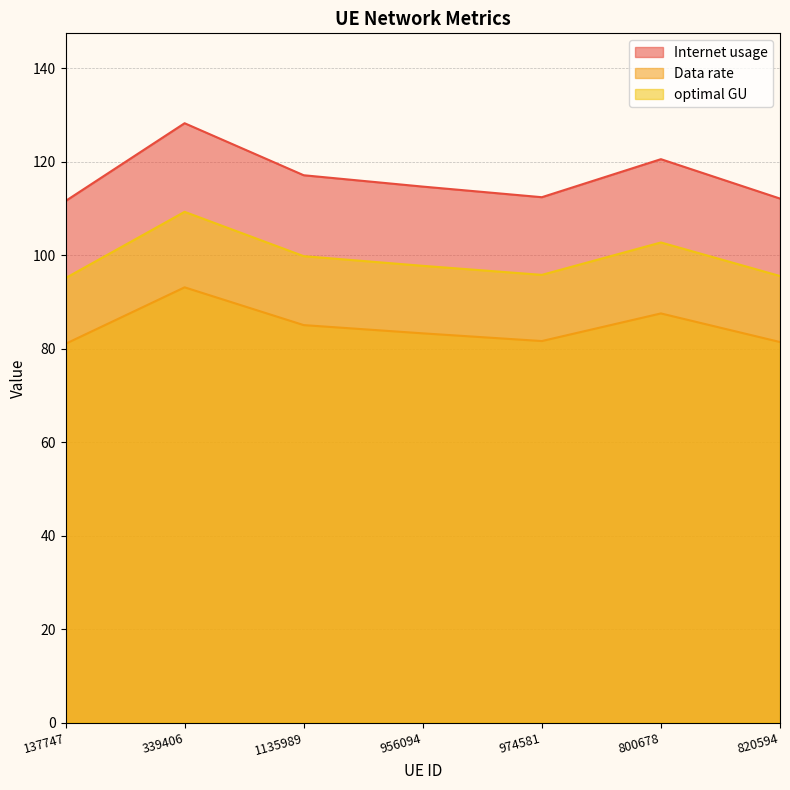

Rank the series at 137747 from highest to lowest value.

Internet usage, optimal GU, Data rate